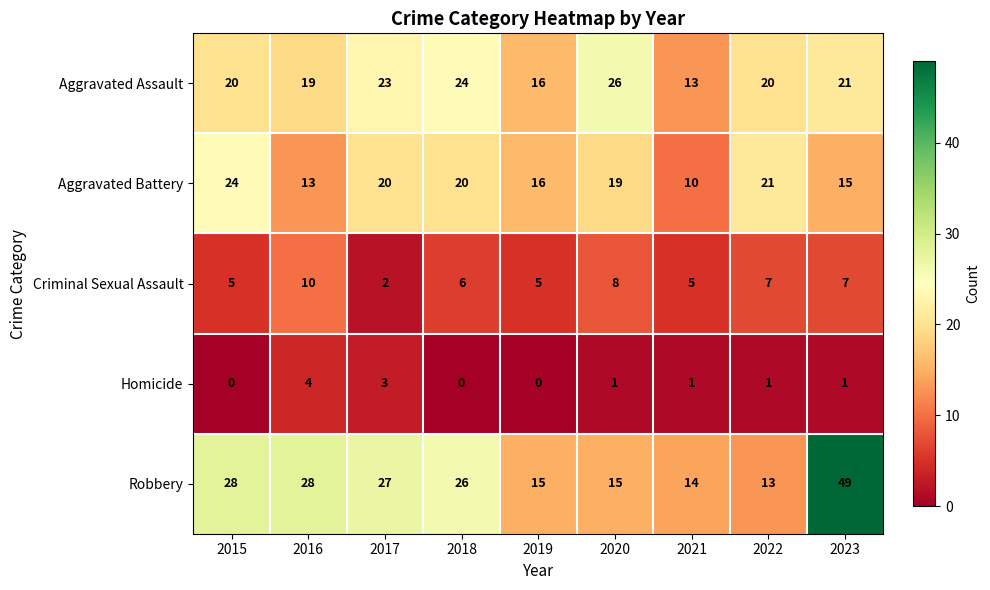

At which category is the sum across all series the highest?

2023